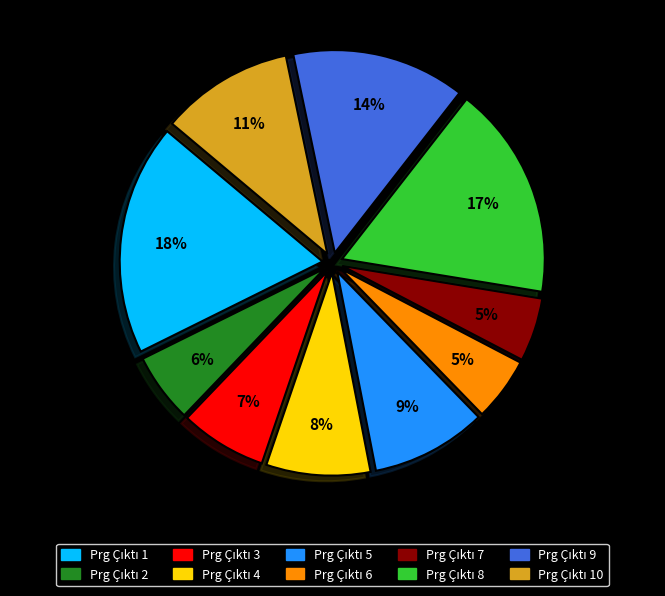

To the nearest percent, what is the difference between the largest and smallest slice percentages?

13%